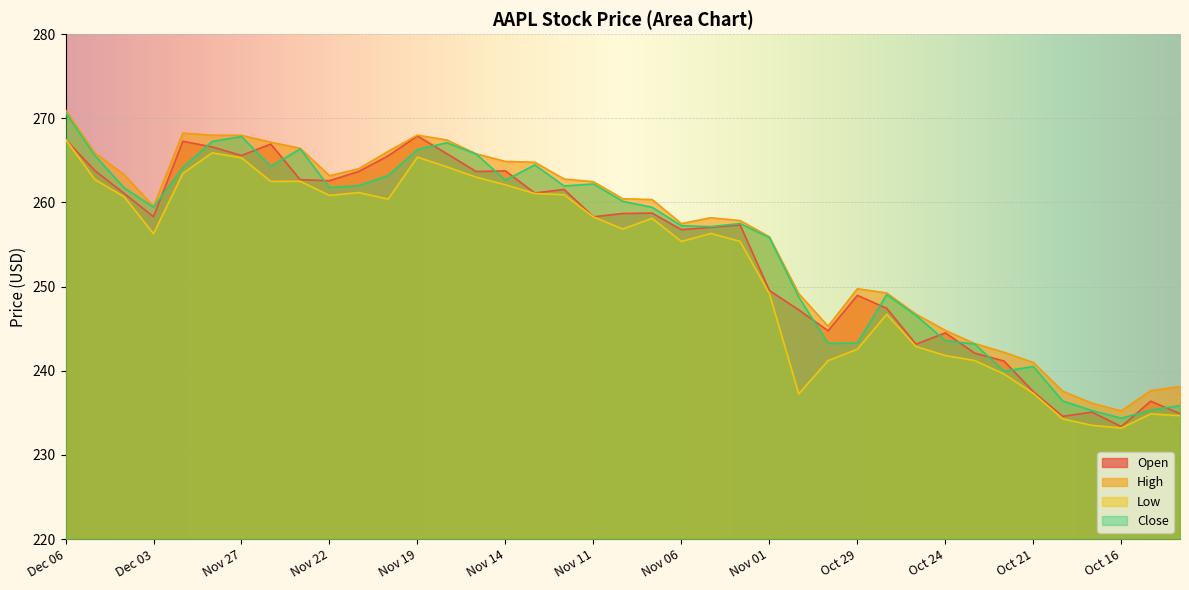

True or false: High and Close intersect in this chart.

False